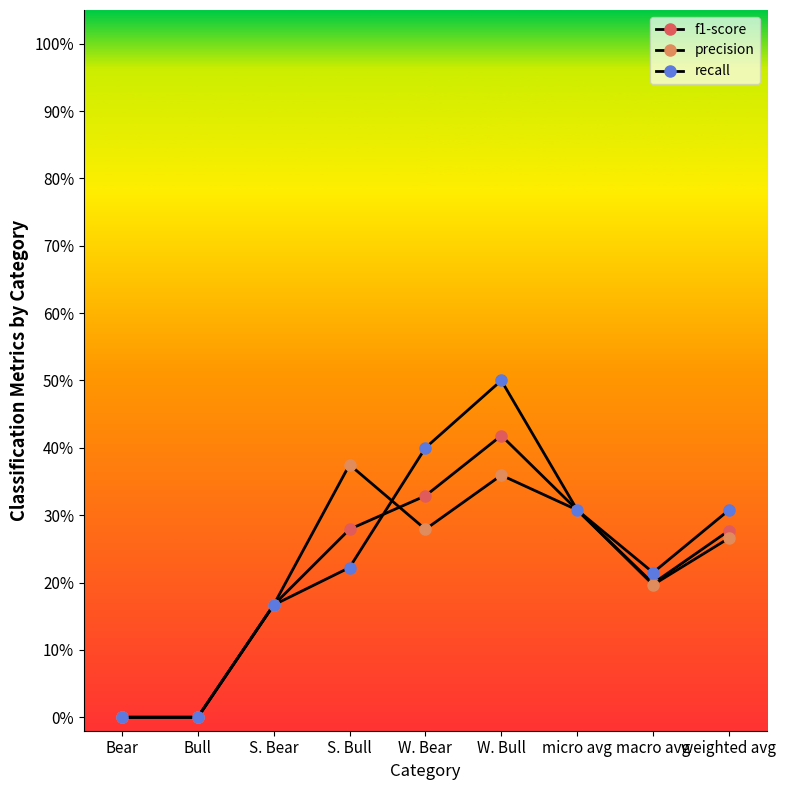

What is the maximum value shown in the chart?

0.5